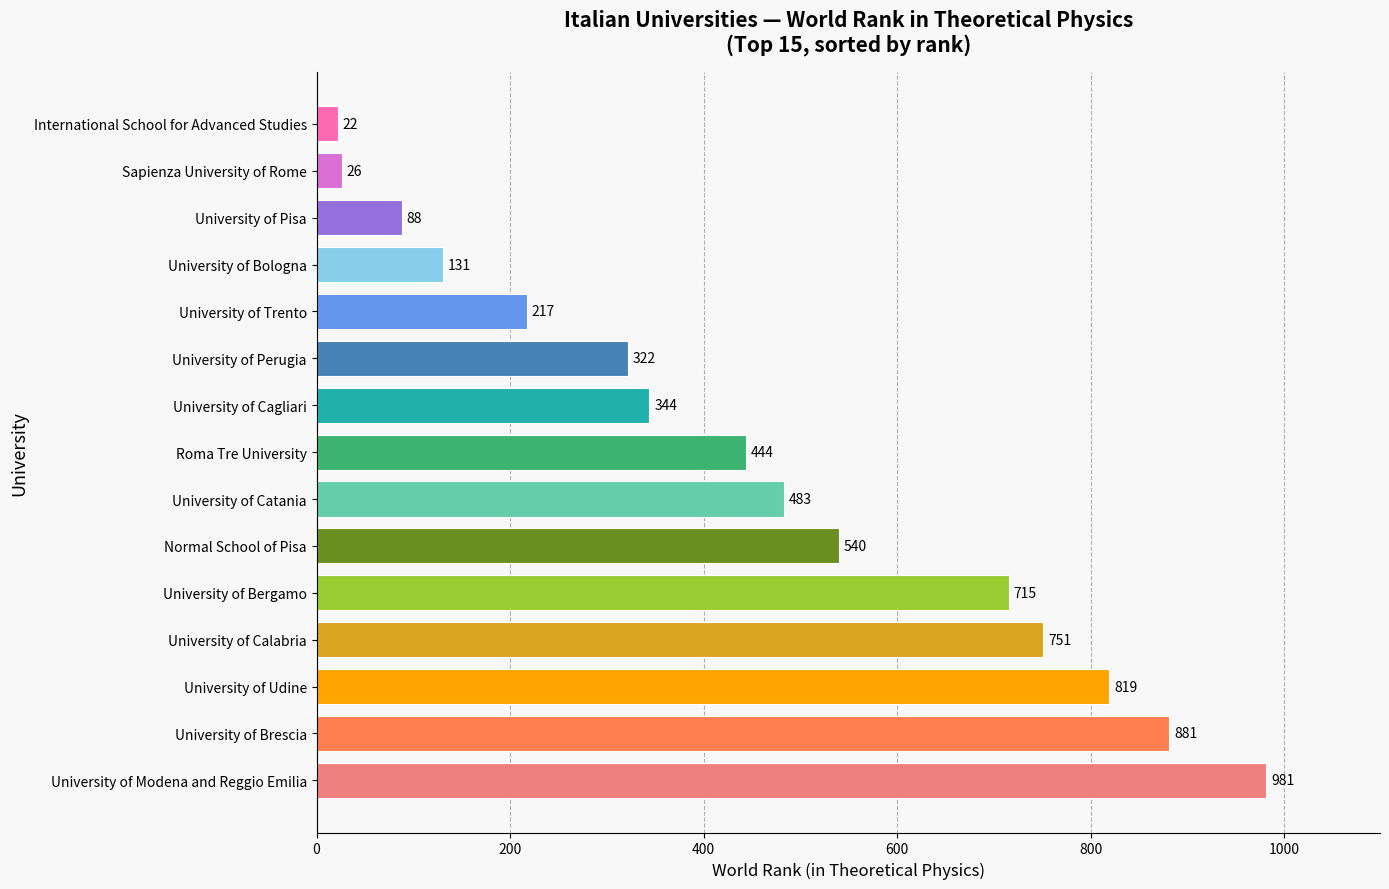

Rank the categories by value from lowest to highest.

International School for Advanced Studies, Sapienza University of Rome, University of Pisa, University of Bologna, University of Trento, University of Perugia, University of Cagliari, Roma Tre University, University of Catania, Normal School of Pisa, University of Bergamo, University of Calabria, University of Udine, University of Brescia, University of Modena and Reggio Emilia